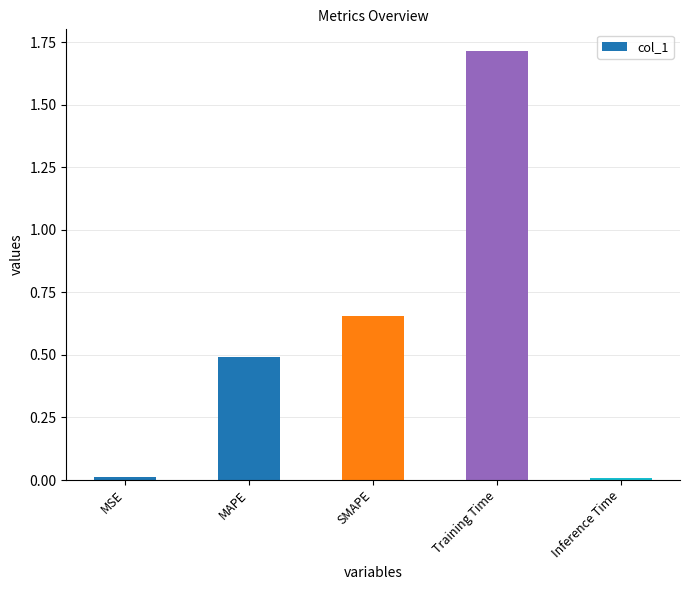

The chart shows a value of 0.9 at SMAPE. True or false?

False